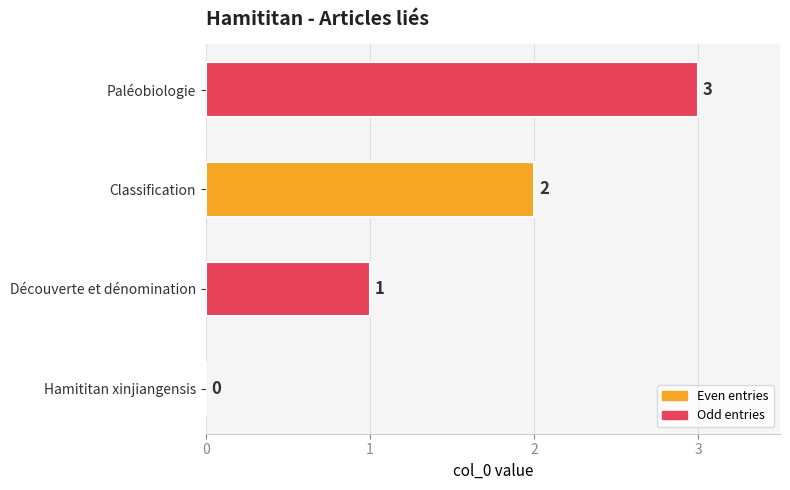

What is the greatest value displayed?

3